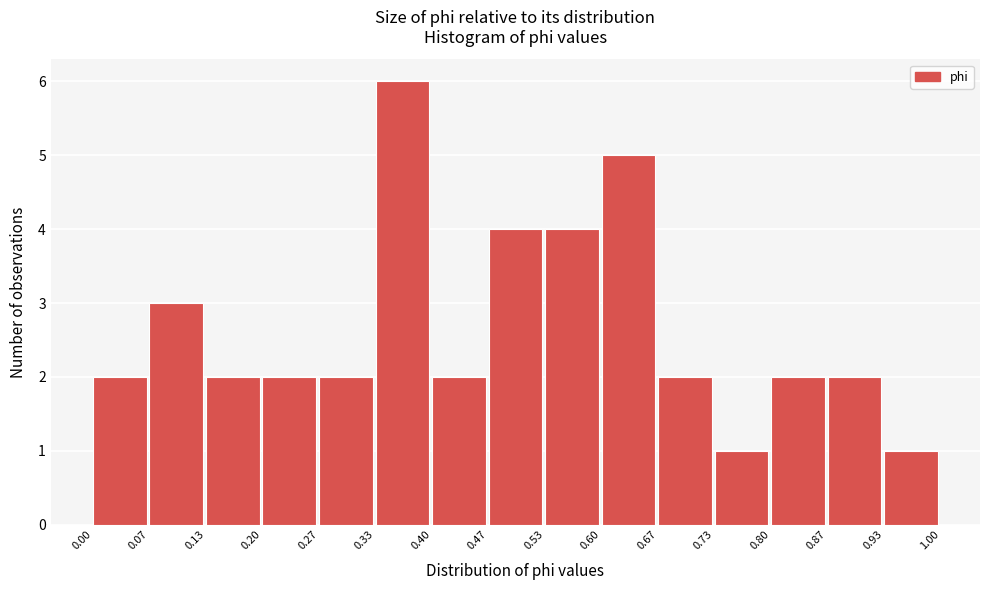

Reading left to right, list every bar in this chart as the range it spans on the x-axis followed by its height. The values are not printed on the chart, so give them approximately, as read against the axis.

0.00 to 0.07: 2
0.07 to 0.13: 3
0.13 to 0.20: 2
0.20 to 0.27: 2
0.27 to 0.33: 2
0.33 to 0.40: 6
0.40 to 0.47: 2
0.47 to 0.53: 4
0.53 to 0.60: 4
0.60 to 0.67: 5
0.67 to 0.73: 2
0.73 to 0.80: 1
0.80 to 0.87: 2
0.87 to 0.93: 2
0.93 to 1.00: 1